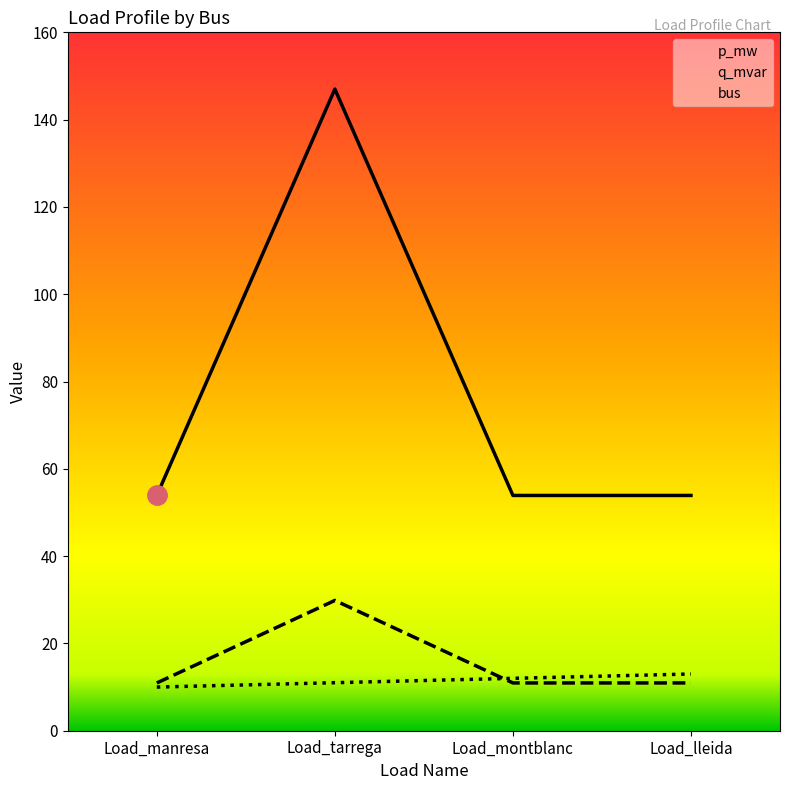

Reading right to left, list all the values displayed in this chart.

p_mw: Load_lleida=53.9	Load_montblanc=53.9	Load_tarrega=147.0	Load_manresa=53.9
q_mvar: Load_lleida=10.9	Load_montblanc=10.9	Load_tarrega=29.8	Load_manresa=10.9
bus: Load_lleida=13.0	Load_montblanc=12.0	Load_tarrega=11.0	Load_manresa=10.0